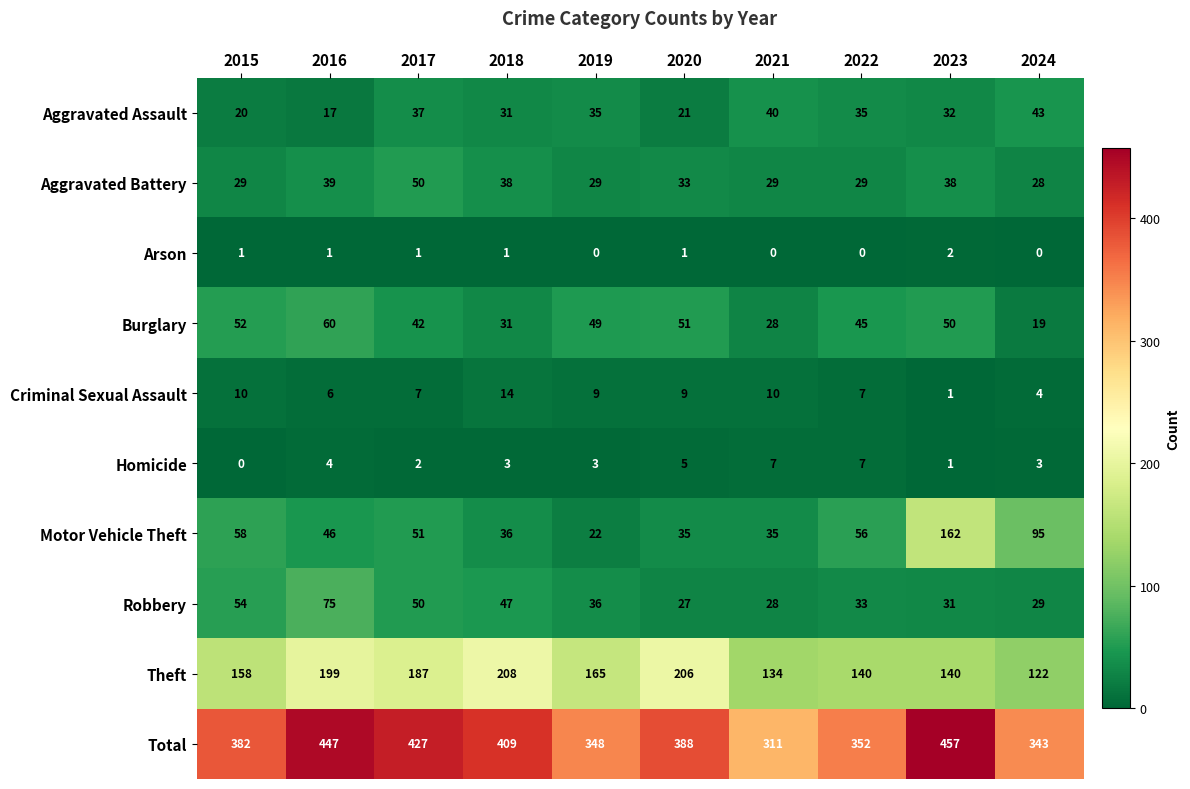

What is the sum of all Aggravated Battery values?

342